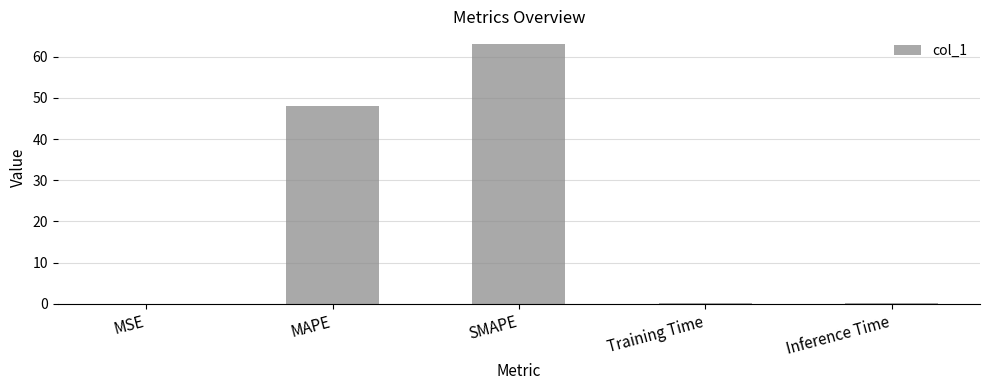

What is the greatest value displayed?

63.0